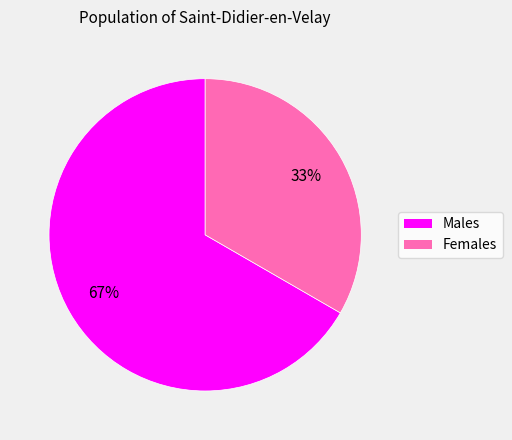

Which slice is the smallest?

Females